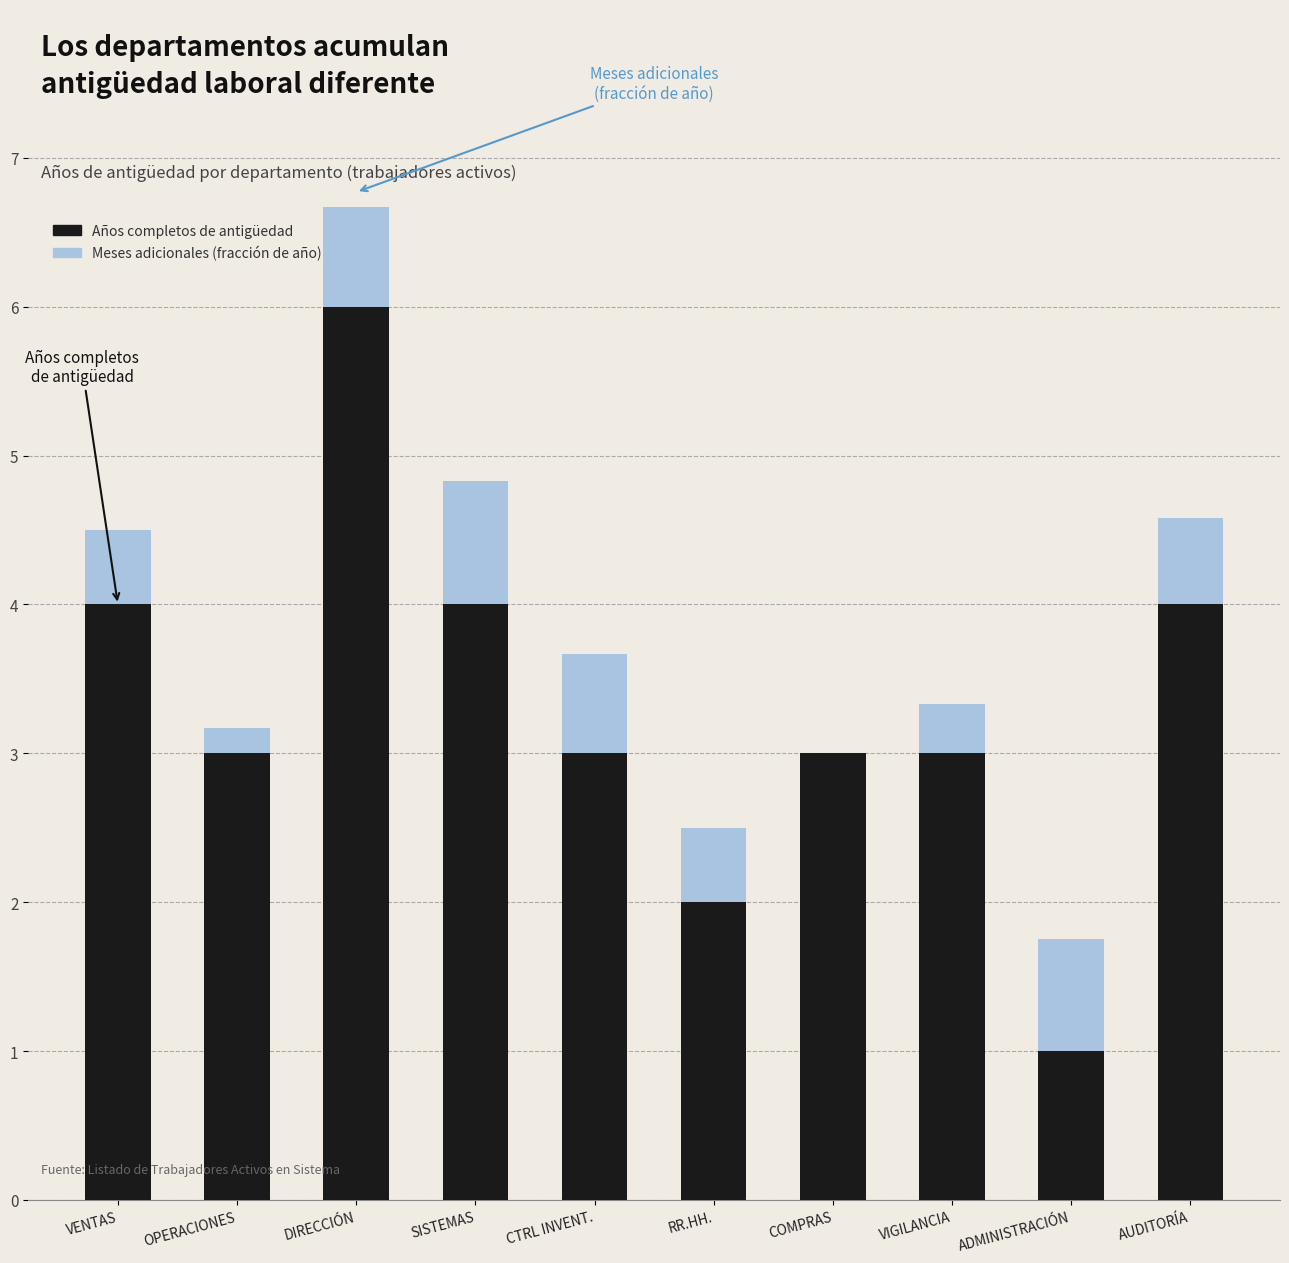

Which category has the highest value in the Años completos de antigüedad series?

DIRECCIÓN